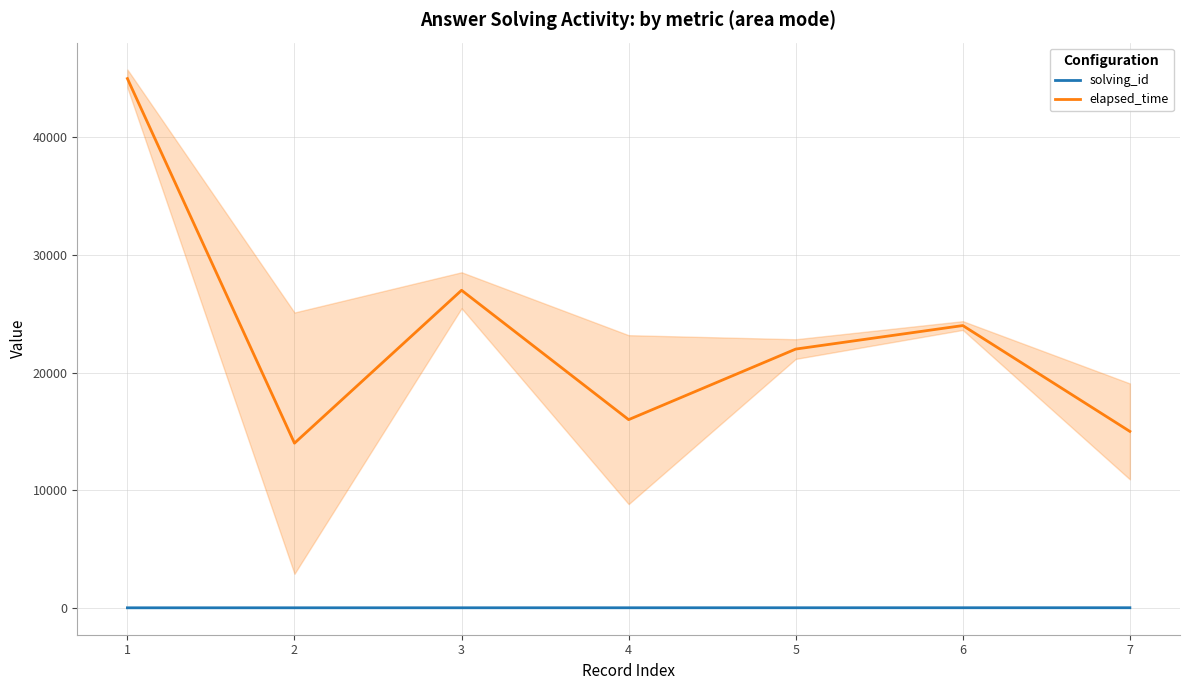

What is the value of the elapsed_time point at the 4th from the left?

16000